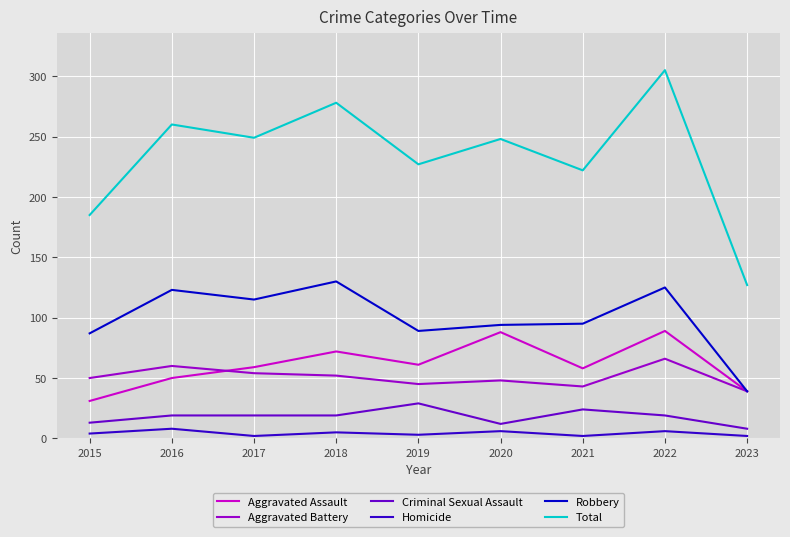

Is it true that Homicide equals 6 at 2022?

True